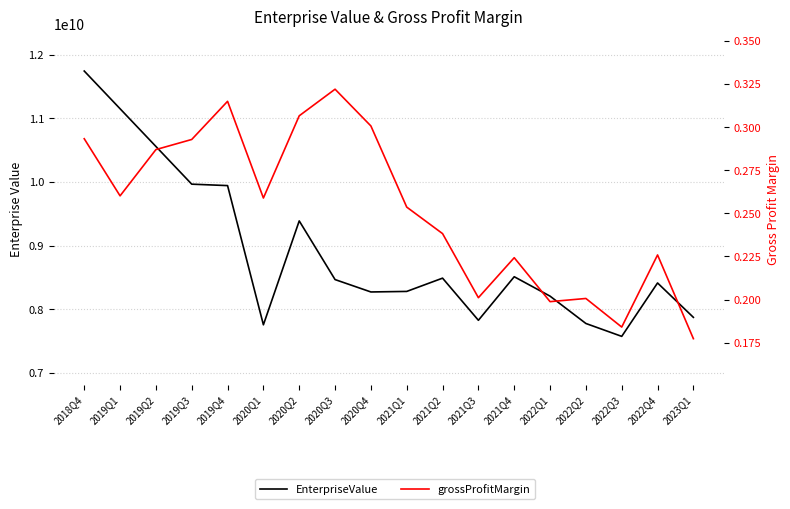

Which series has the largest total across all categories?

EnterpriseValue